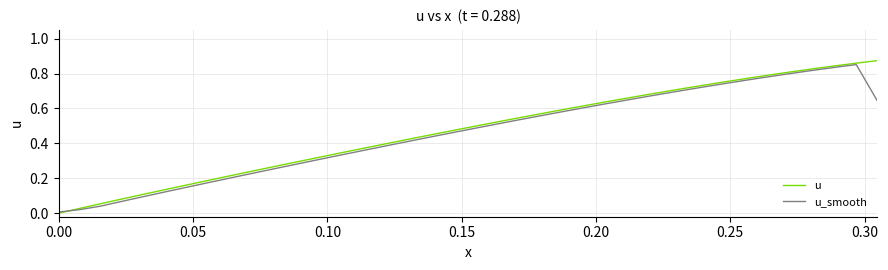

Which series has the widest spread of values?

u